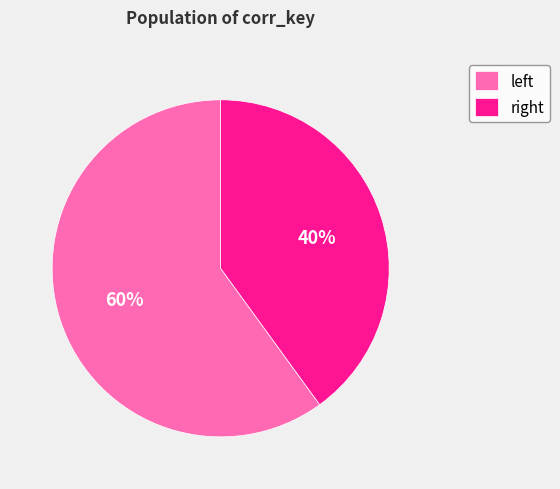

What is the majority slice?

left